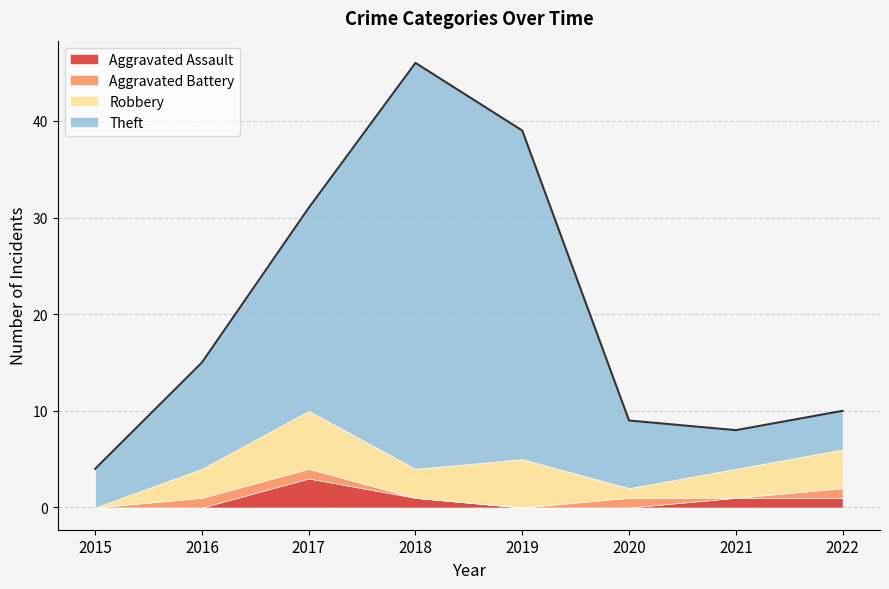

What are all the series names shown in the legend?

Aggravated Assault, Aggravated Battery, Robbery, Theft